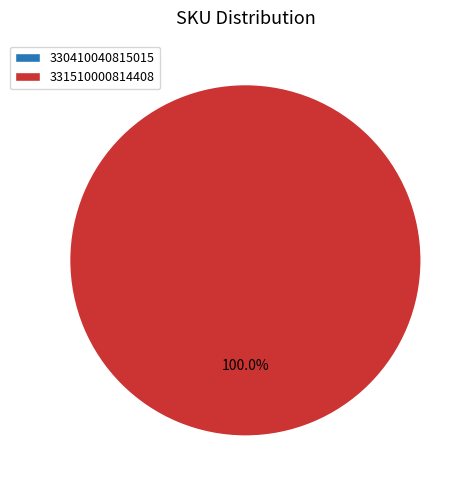

Which category has the biggest portion of the pie?

331510000814408